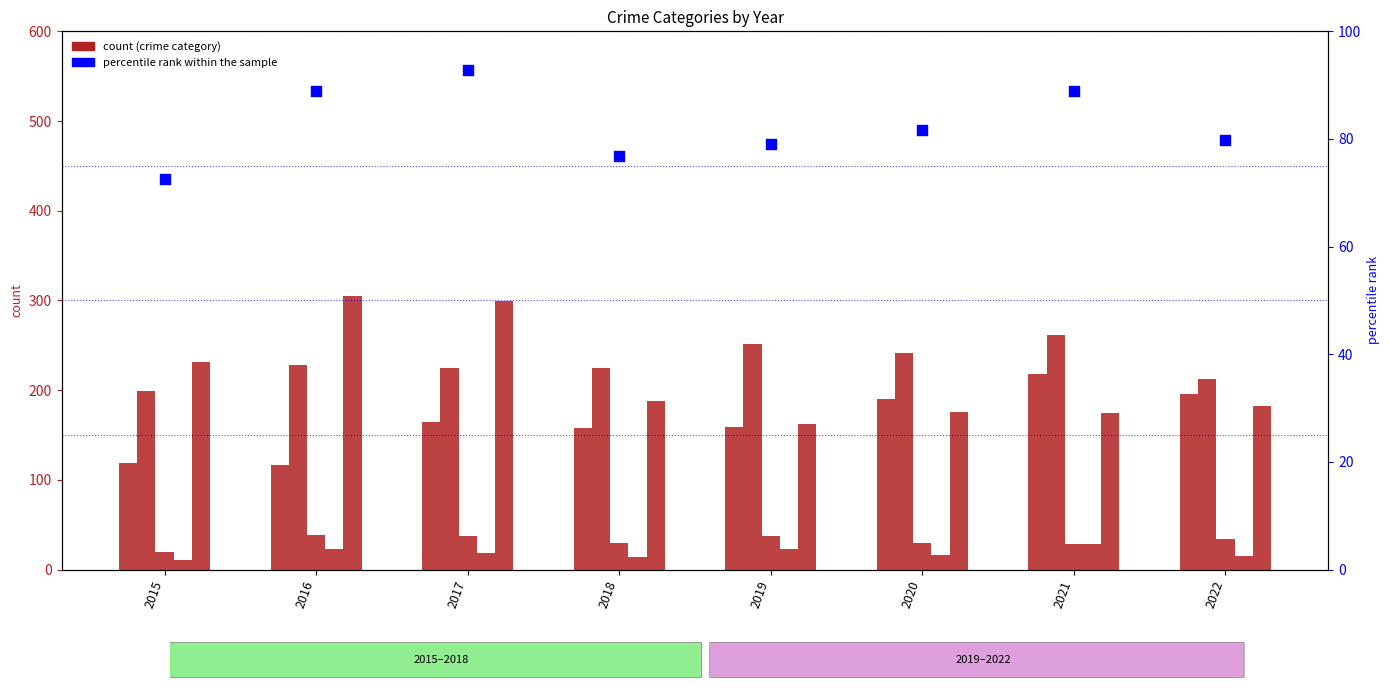

Which series reaches the maximum Y coordinate?

Robbery